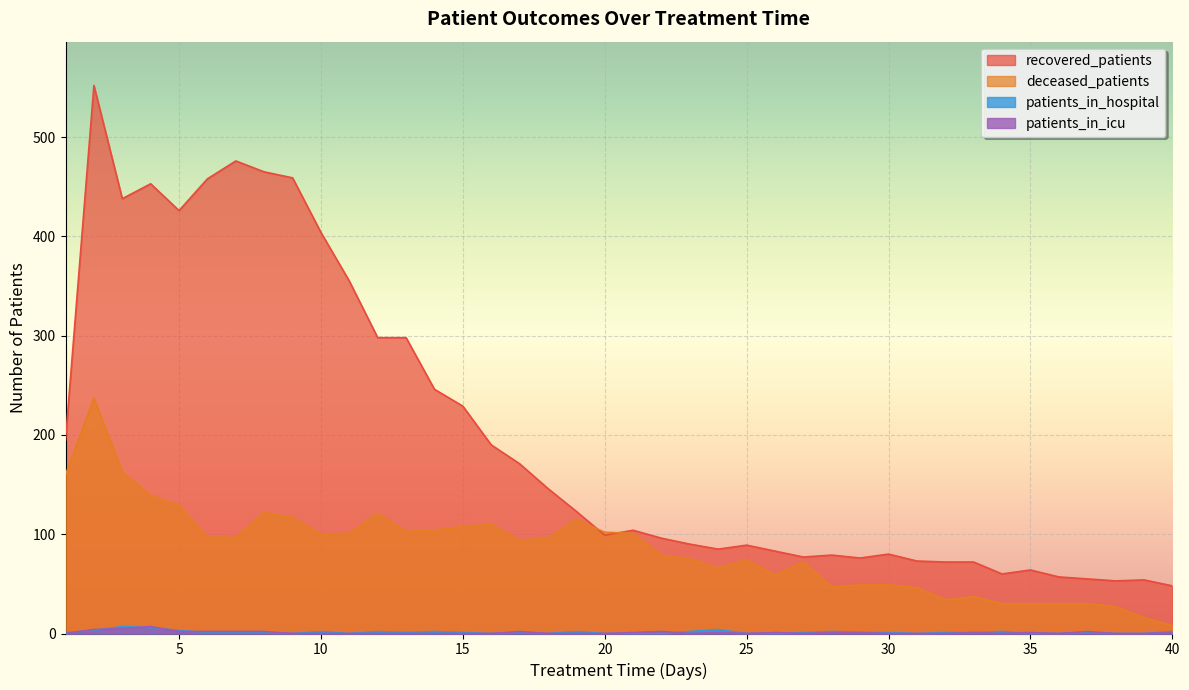

Read the patients_in_icu value at 6.

2